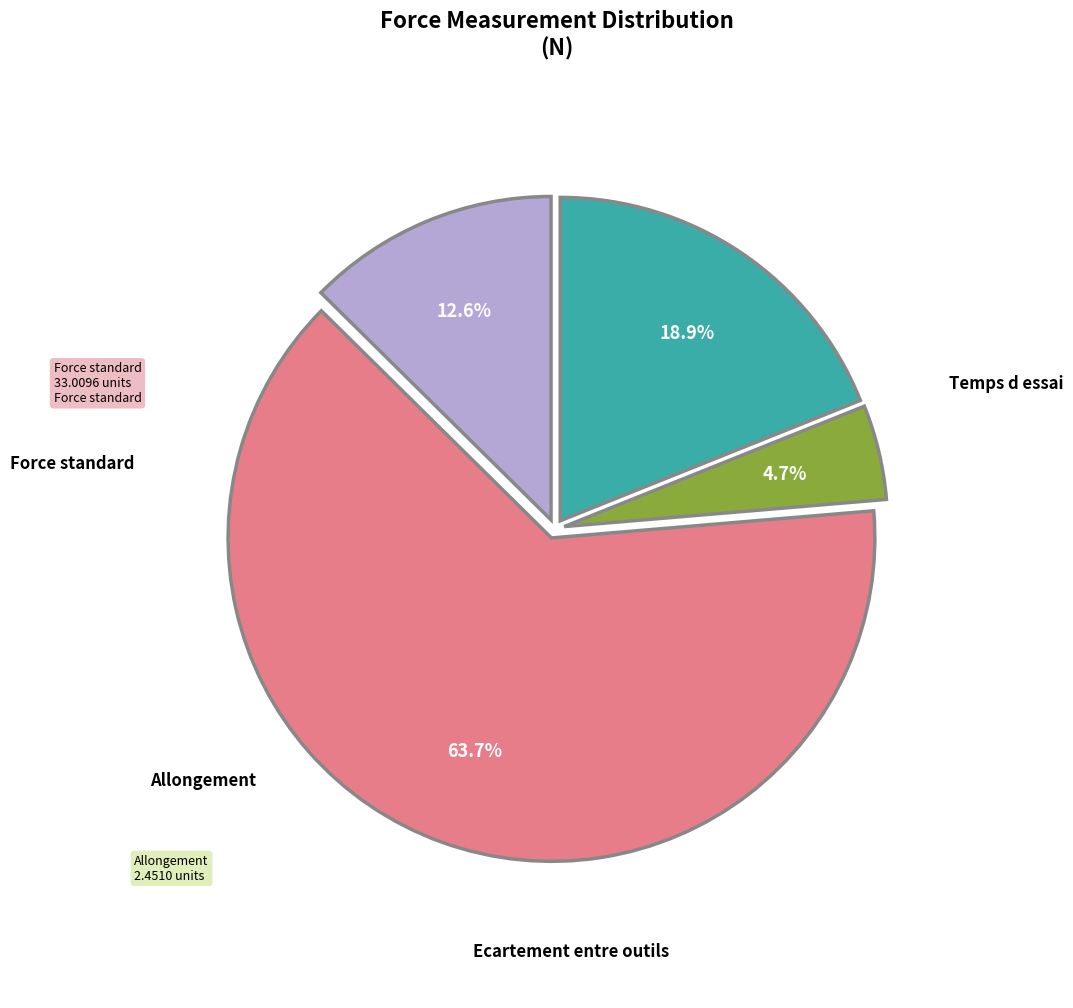

To the nearest percent, what is the difference between the largest and smallest slice percentages?

59%